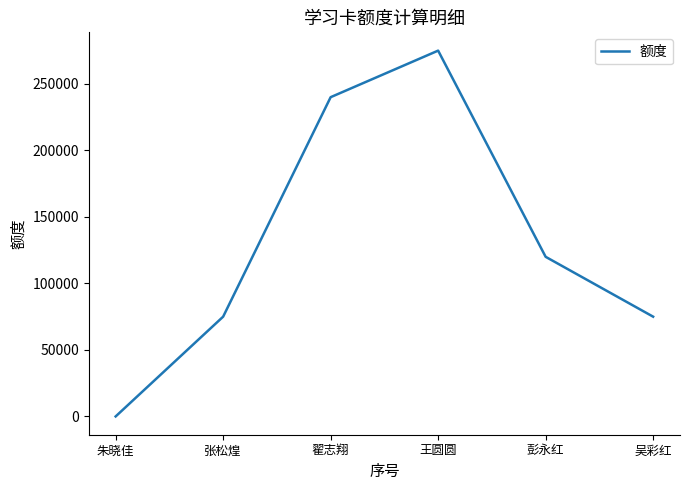

True or false: there are more than 2 points higher than both neighbors.

False